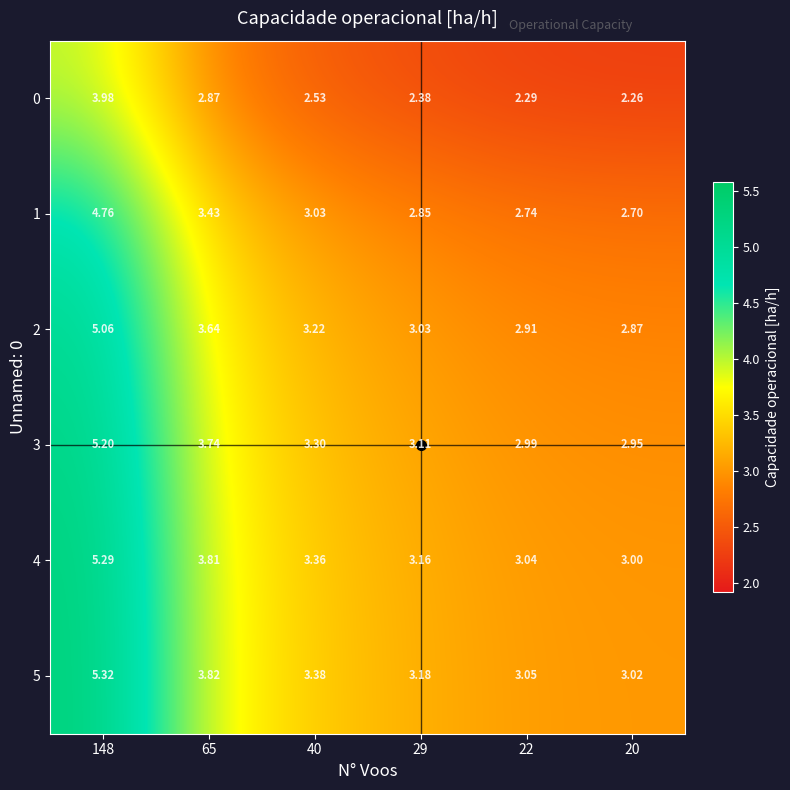

Is the value of 0 at 65 greater than the value of 2 at 22?

No